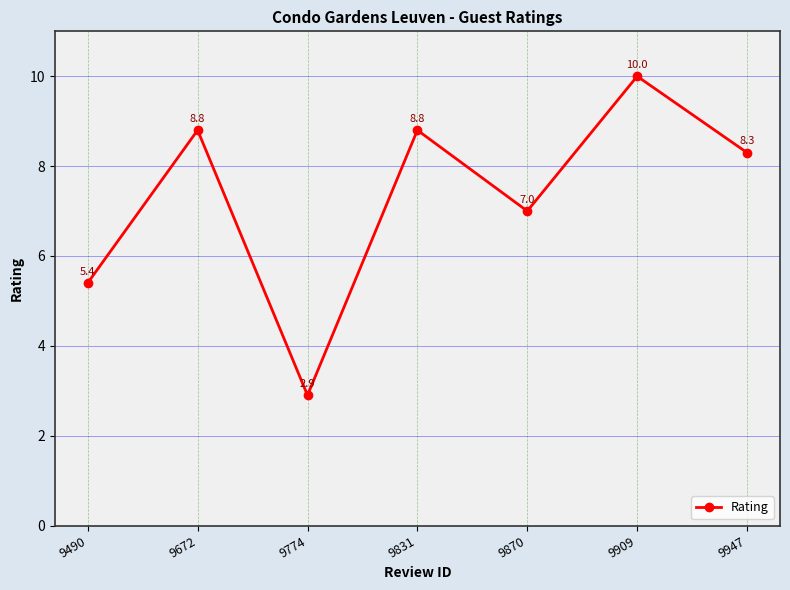

What is the change in value from 9870 to 9909?

+3.0